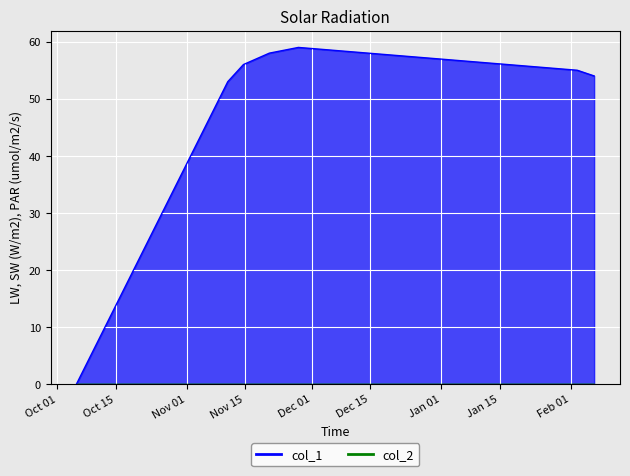

What position from the left is Nov 01?

3